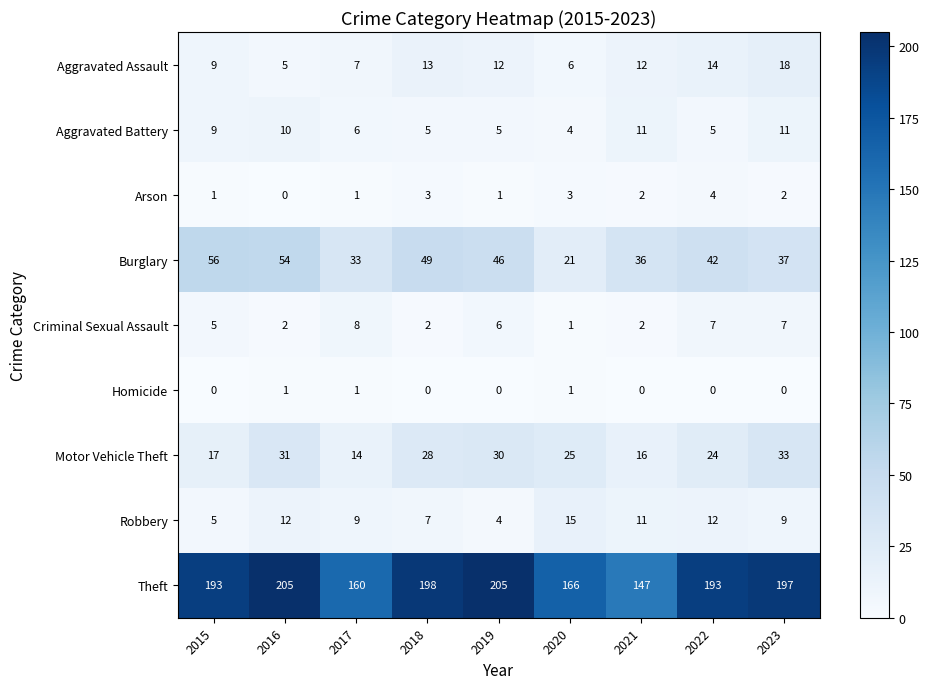

At how many categories does at least one series exceed 5?

9